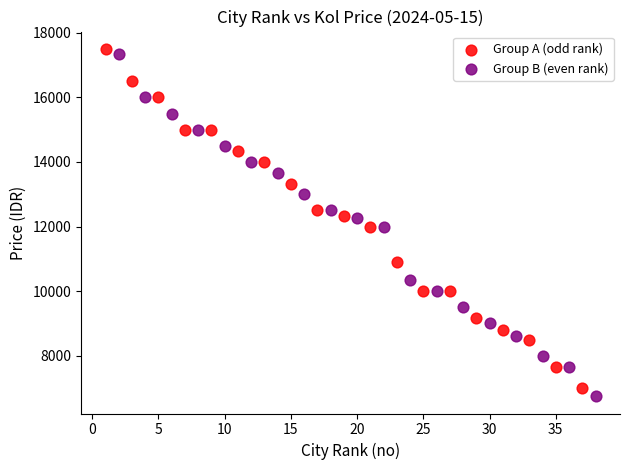

What are all the series names shown in the legend?

Group A (odd rank), Group B (even rank)